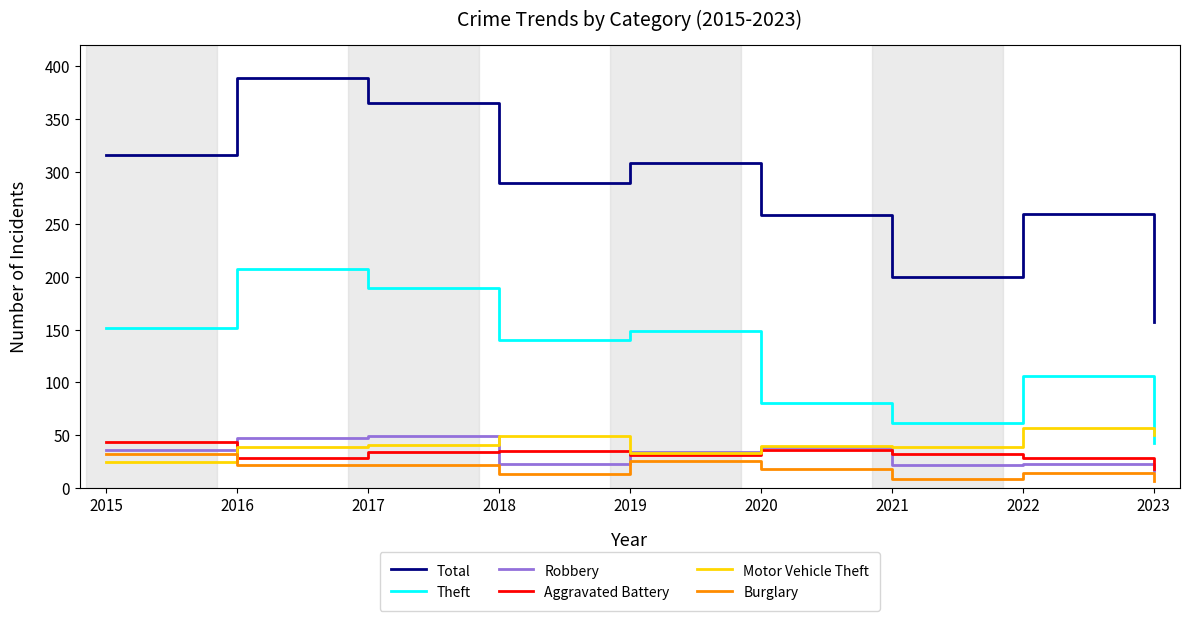

List the series in order of their peak value, highest first.

Total, Theft, Motor Vehicle Theft, Robbery, Aggravated Battery, Burglary